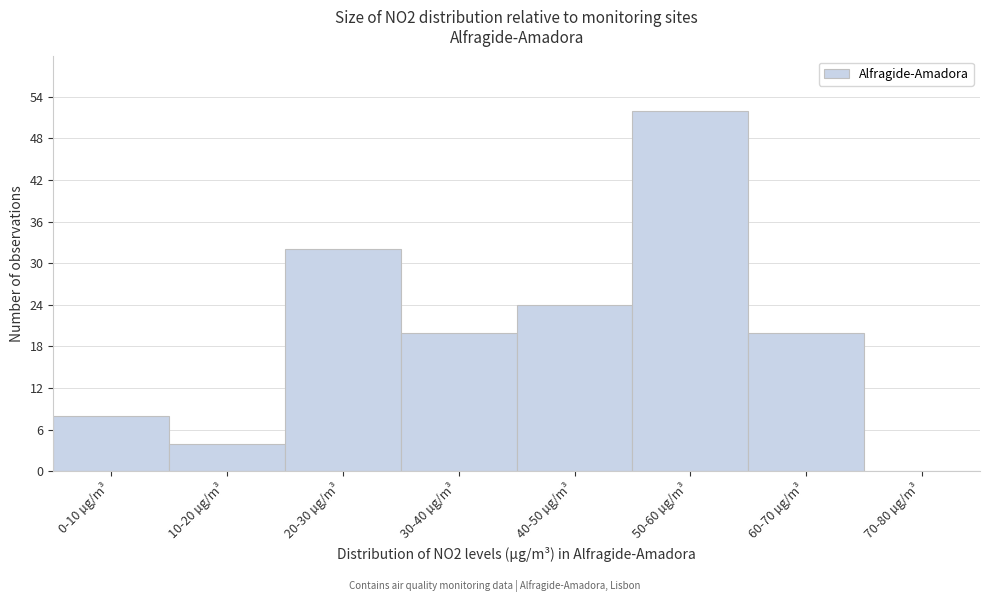

Reading left to right, transcribe all the data shown in this chart.

0-10 µg/m³=8	10-20 µg/m³=4	20-30 µg/m³=32	30-40 µg/m³=20	40-50 µg/m³=24	50-60 µg/m³=52	60-70 µg/m³=20	70-80 µg/m³=0